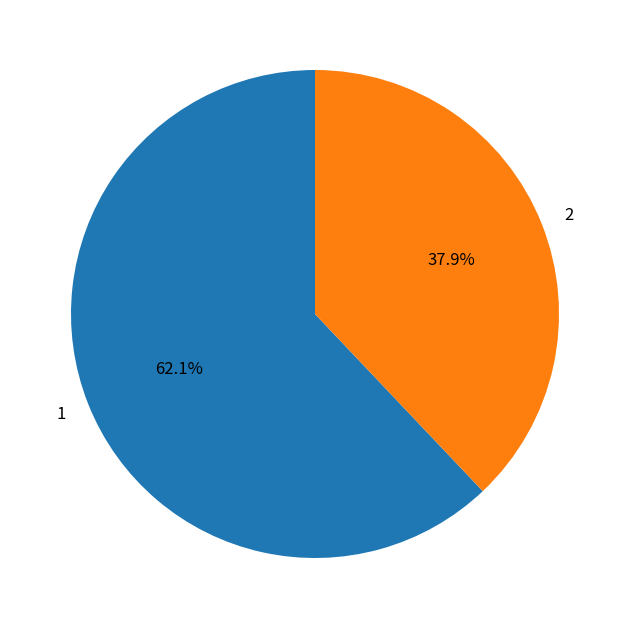

What is the total percentage of 1 and 2?

100.0%